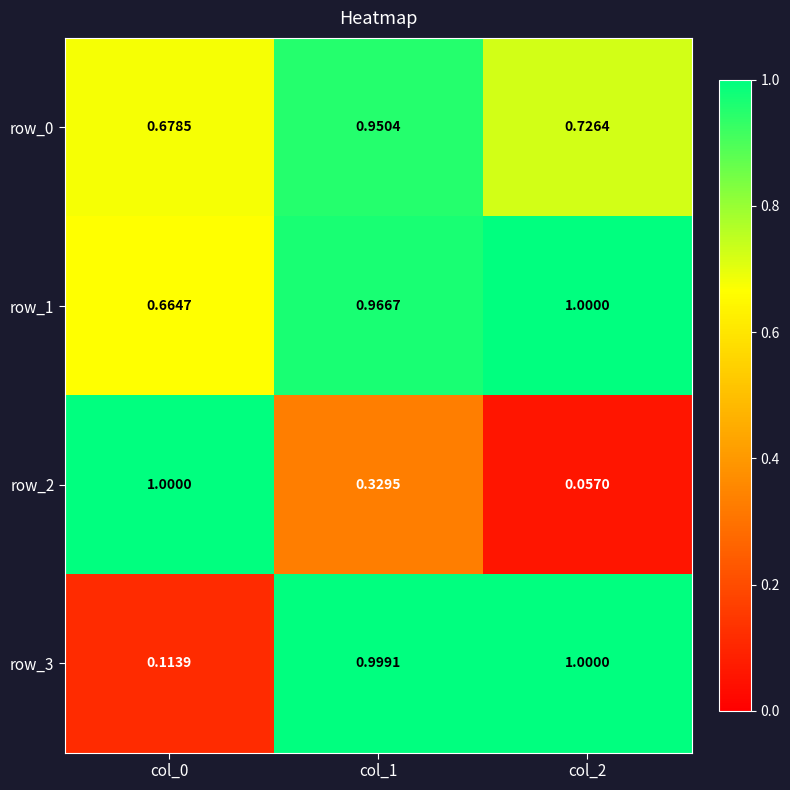

Is the value of row_0 at col_1 greater than the value of row_3 at col_2?

No